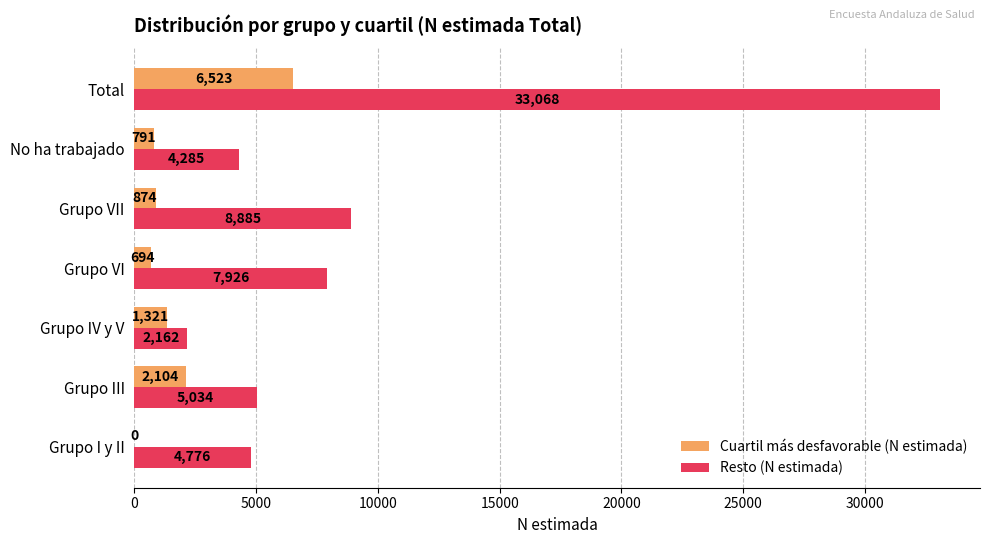

At which label is Cuartil más desfavorable (N estimada) closest to 3261?

Grupo III